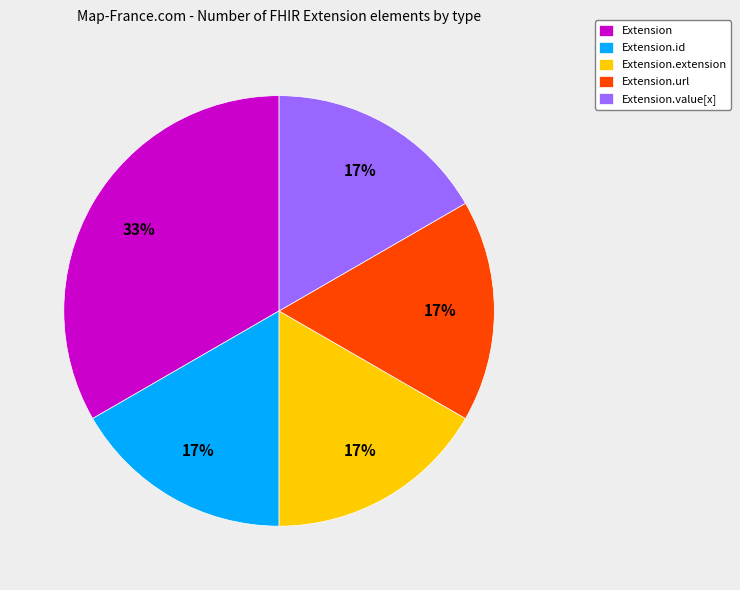

Which slice is the largest?

Extension